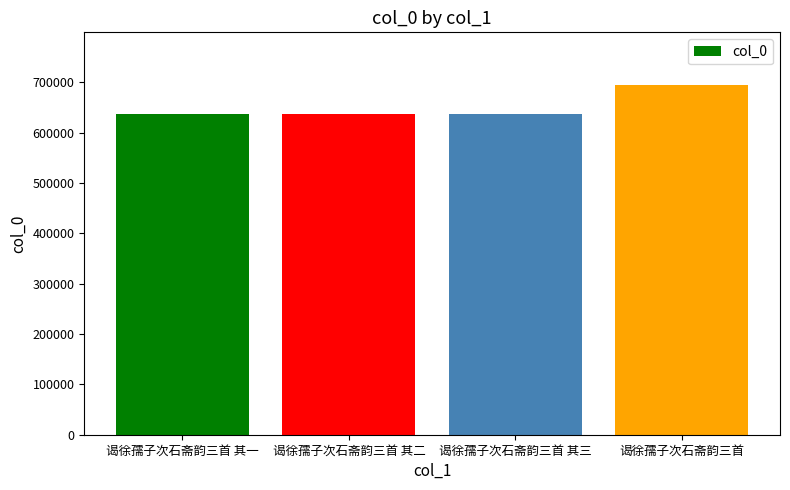

At which category does the chart reach its peak across all series?

谒徐孺子次石斋韵三首